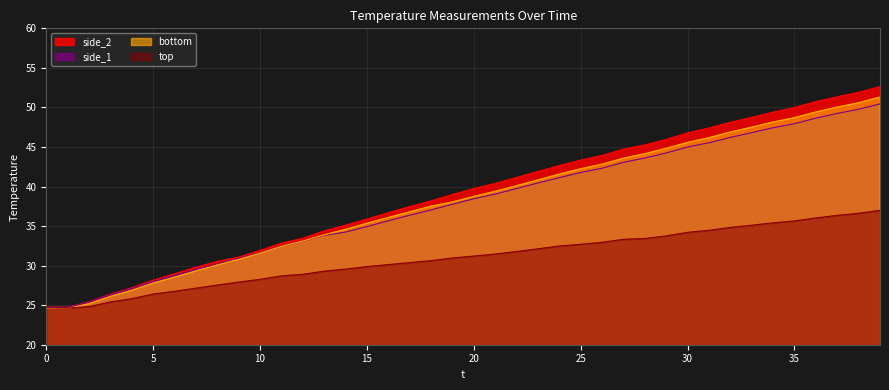

Which series has the largest range (max minus min)?

side_2